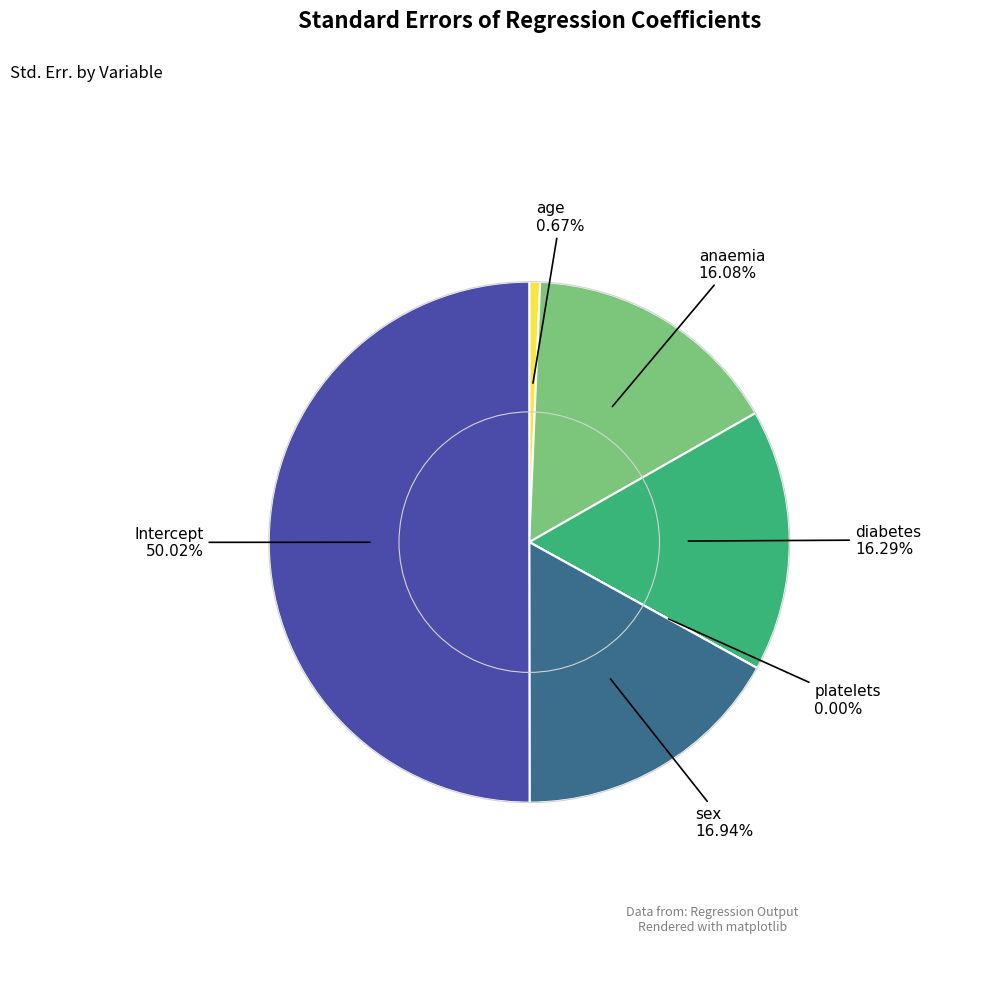

Which slice is the largest?

Intercept